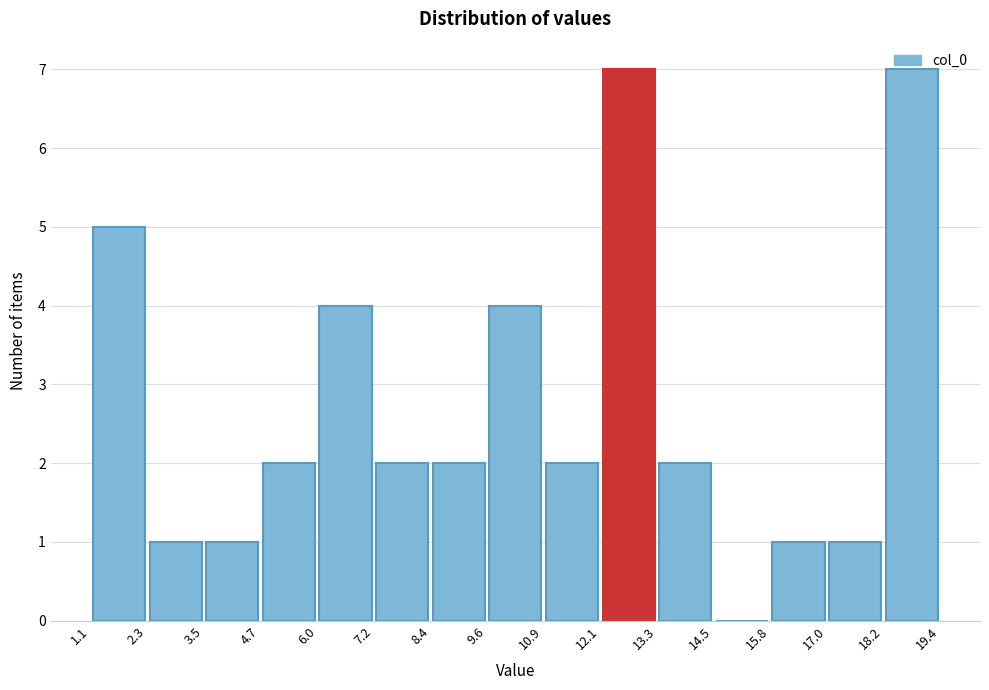

Reading left to right, transcribe this chart: for each bar, give the range it covers on the x-axis and its height. The values are not printed on the chart, so give them approximately, as read against the axis.

1.1 to 2.3: 5
2.3 to 3.5: 1
3.5 to 4.7: 1
4.7 to 6.0: 2
6.0 to 7.2: 4
7.2 to 8.4: 2
8.4 to 9.6: 2
9.6 to 10.9: 4
10.9 to 12.1: 2
12.1 to 13.3: 7
13.3 to 14.5: 2
14.5 to 15.8: 0
15.8 to 17.0: 1
17.0 to 18.2: 1
18.2 to 19.4: 7